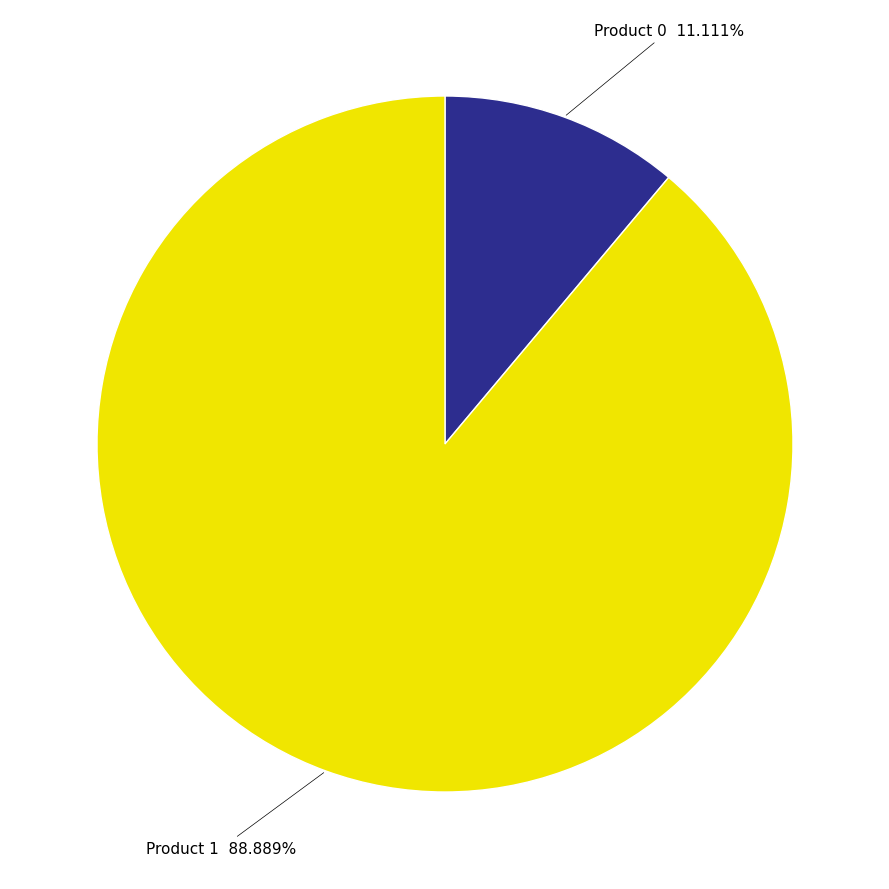

Is there any slice that represents more than half of the pie?

Yes